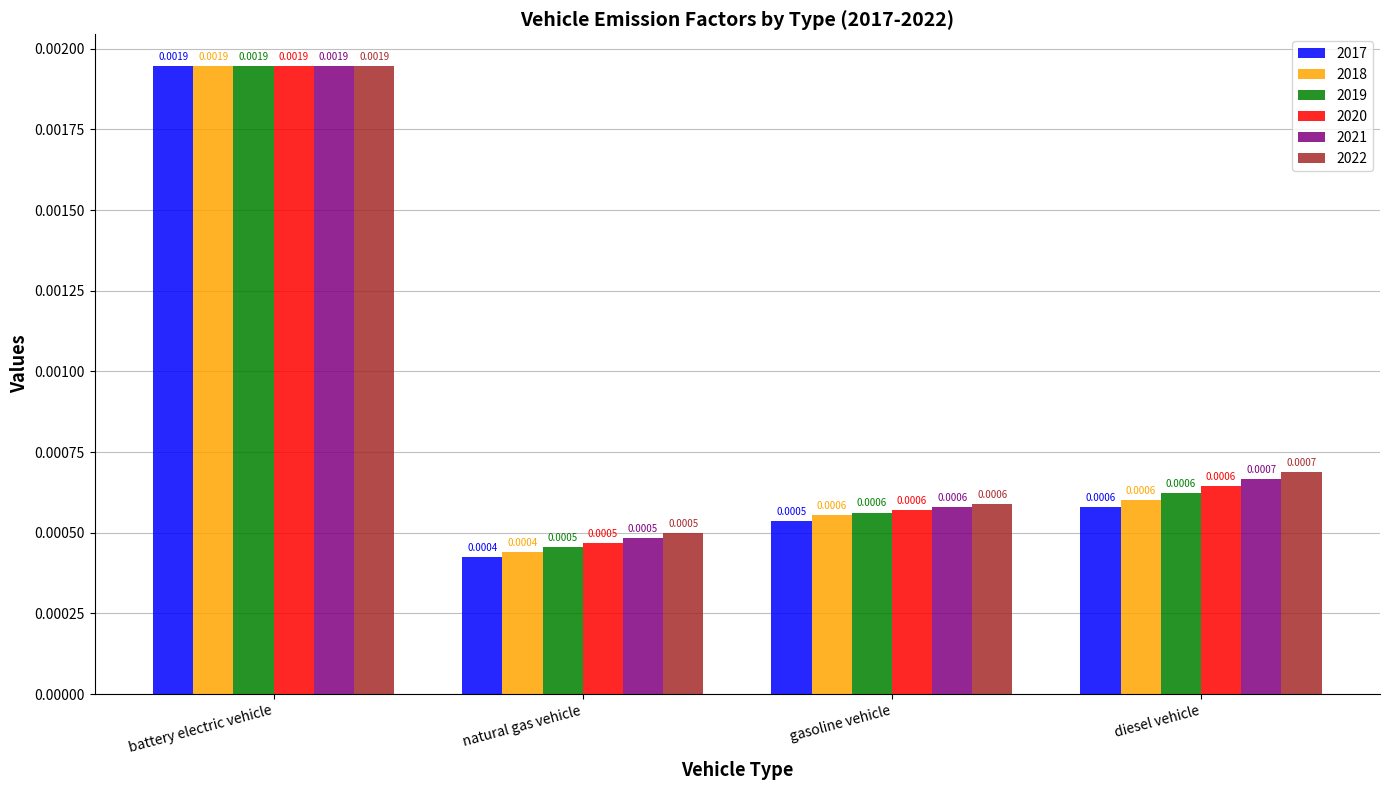

How many bars are there in total?

24